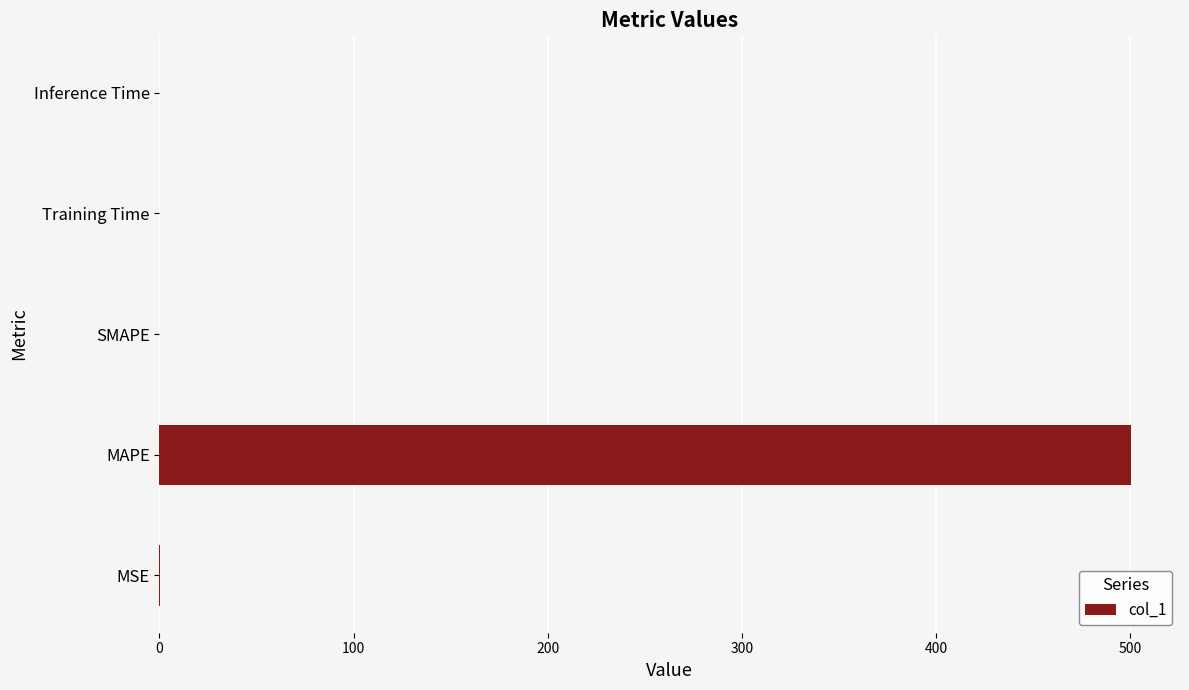

What is the greatest value displayed?

500.7